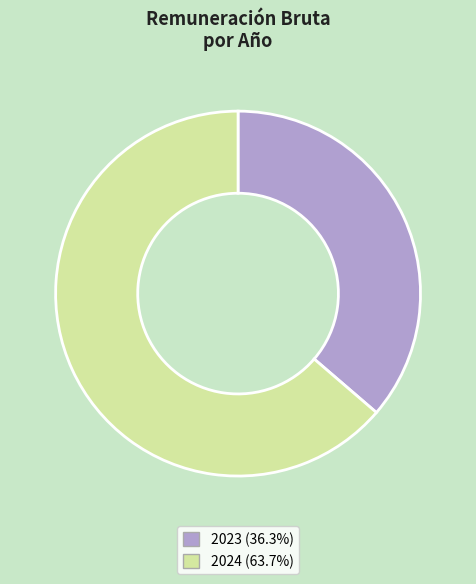

Is there a majority slice in this chart?

Yes